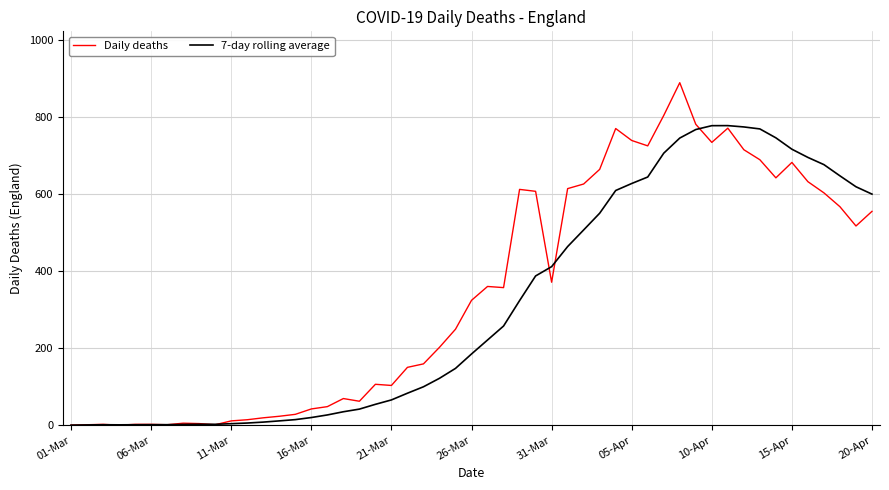

Is this an area chart (filled region under the line)?

No